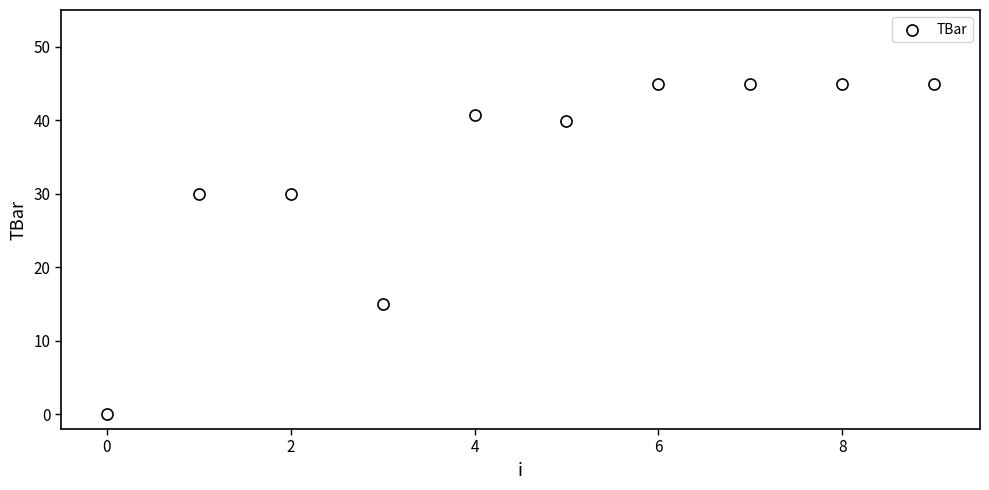

What Y value in the scatter plot is closest to 22?

15.0